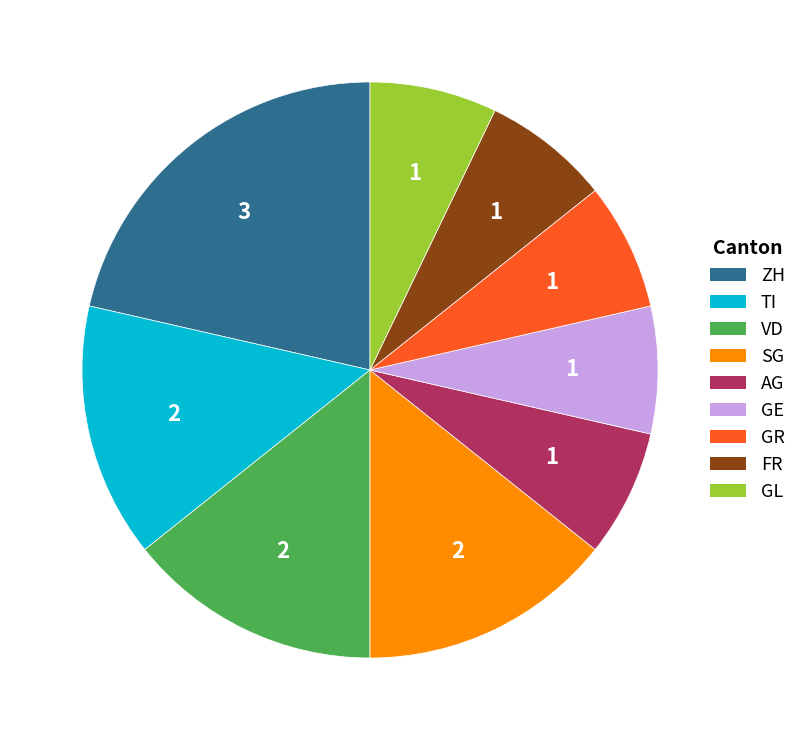

How many segments does this pie chart have?

9